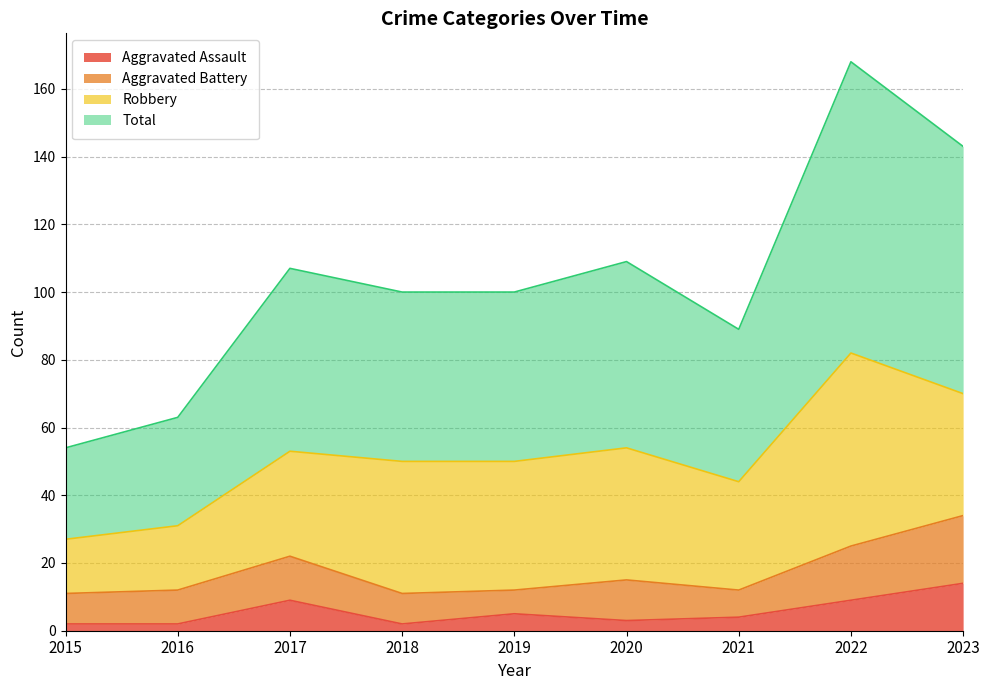

The value of Total at 2016 is 63. True or false?

True